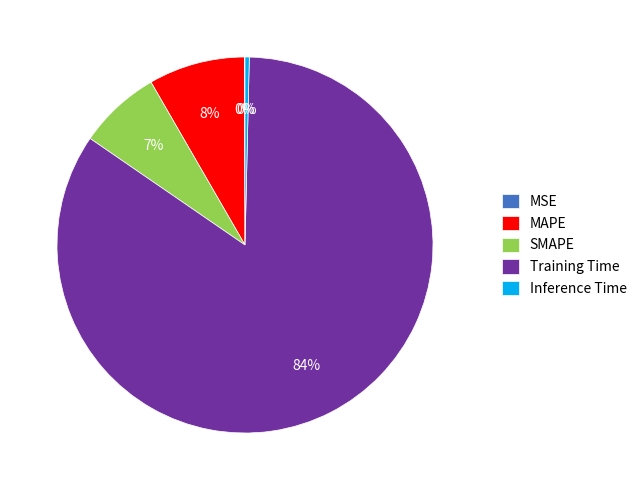

Which slice represents more than half of the pie?

Training Time